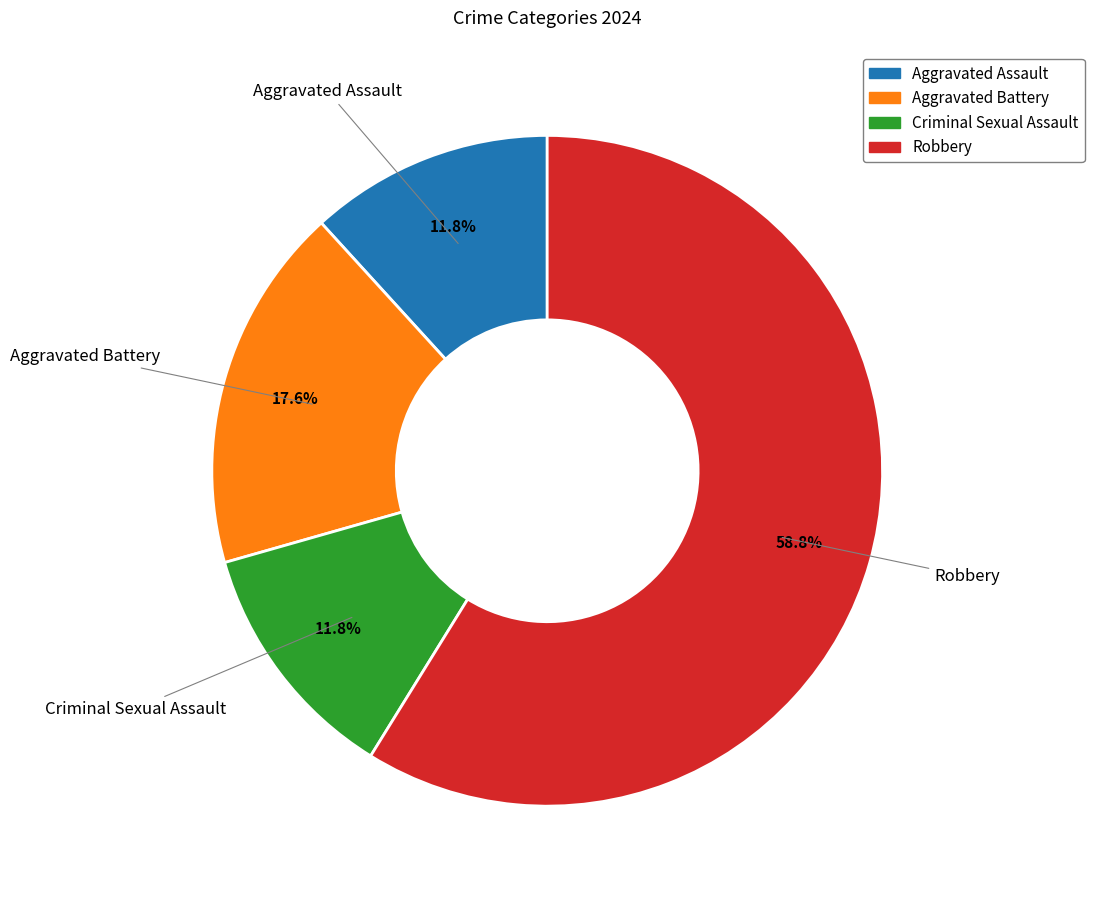

What is the majority slice?

Robbery